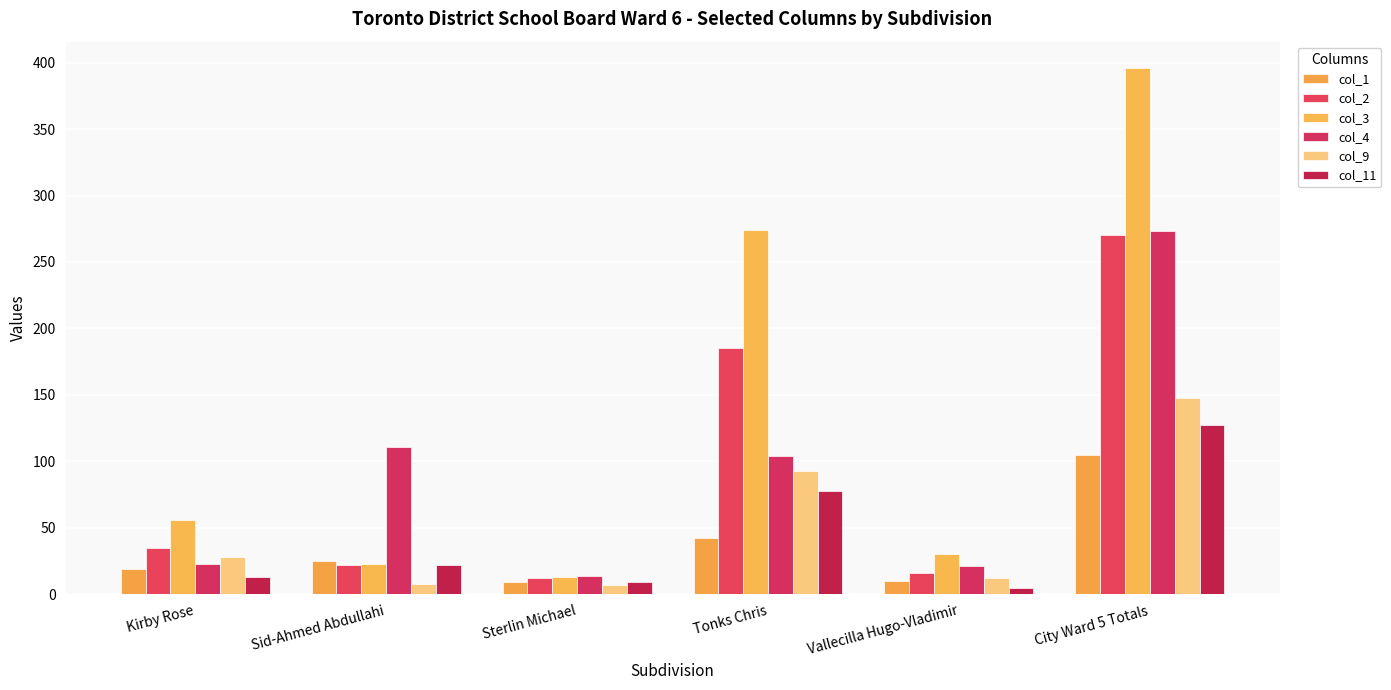

Is the value of col_2 at Kirby Rose greater than the value of col_4 at Kirby Rose?

Yes